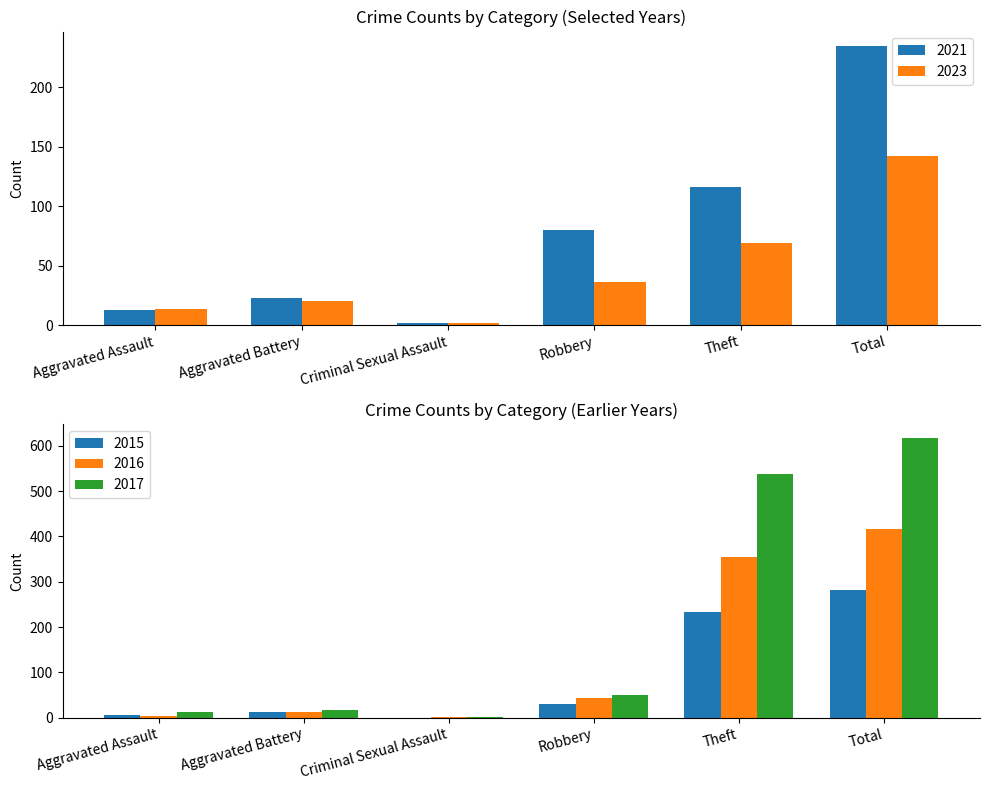

How many bars are there in total?

30